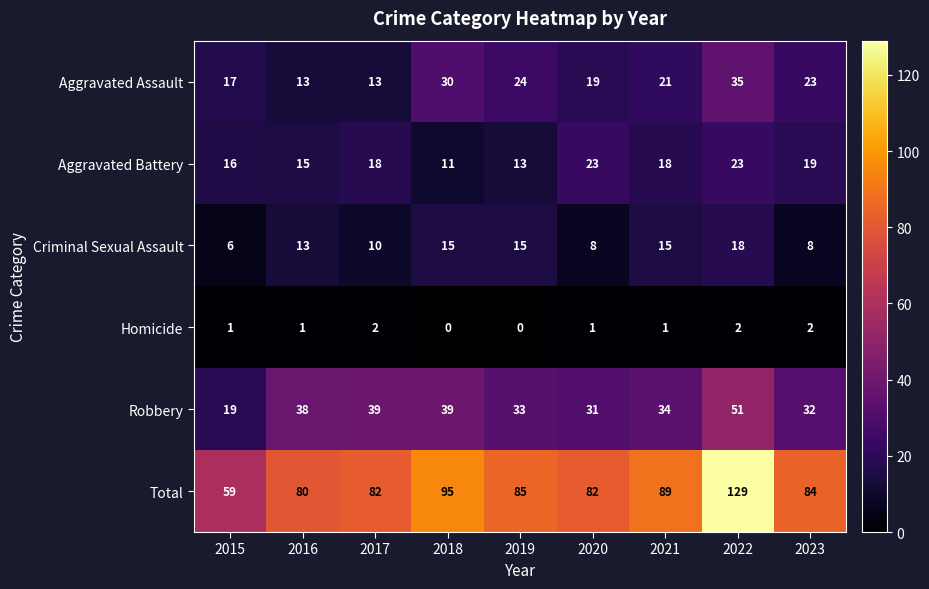

At which category is the sum across all series the highest?

2022